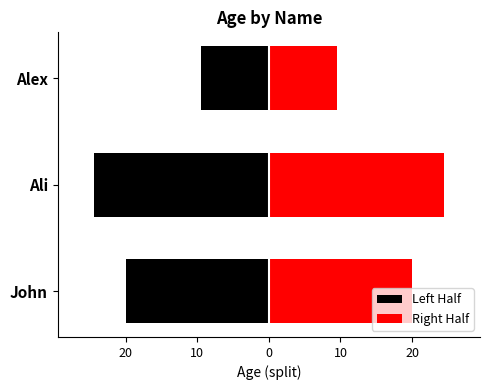

What are all the series names shown in the legend?

Left Half, Right Half